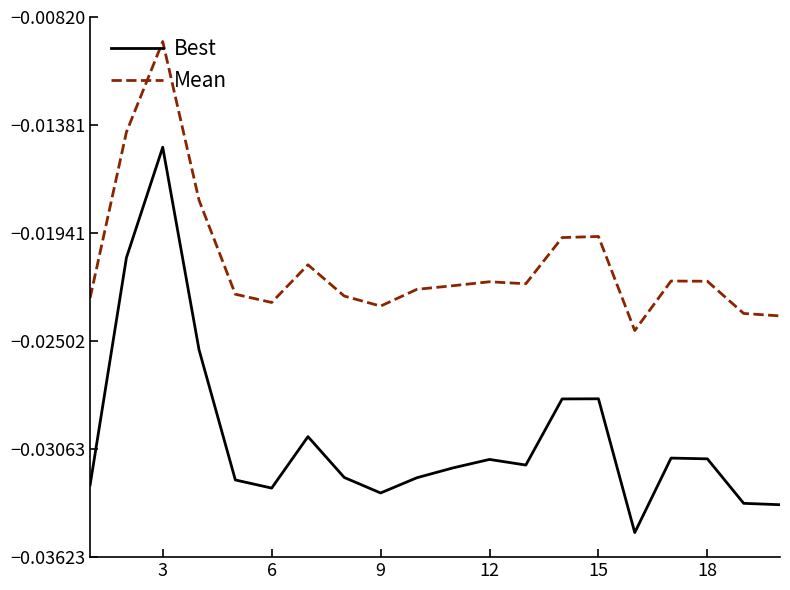

Which series has the largest range (max minus min)?

Best